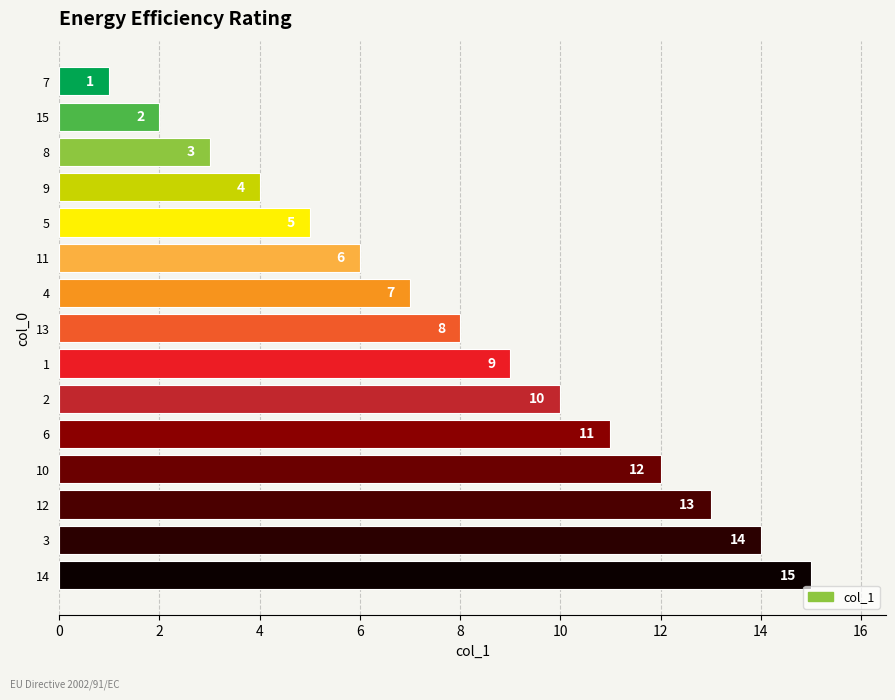

Where is the data nearest to the value 8?

13